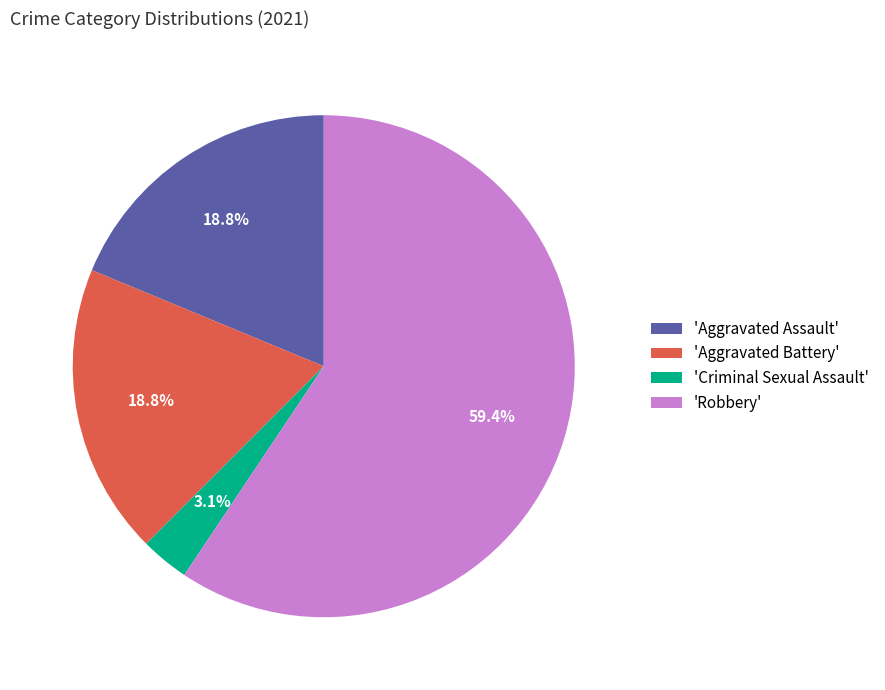

Approximately how many times larger is the value at 'Aggravated Assault' compared to 'Aggravated Battery'?

1.0